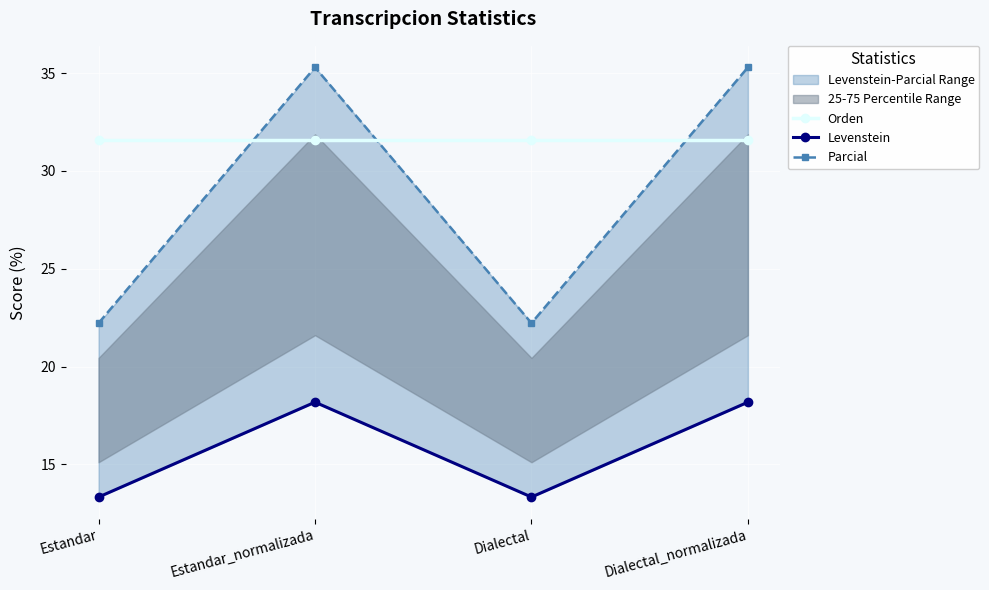

Which series has the largest range (max minus min)?

Parcial